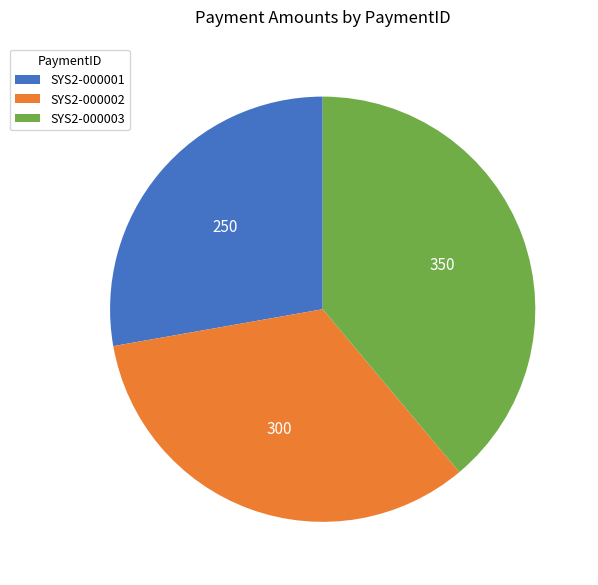

Which slice is the largest?

SYS2-000003